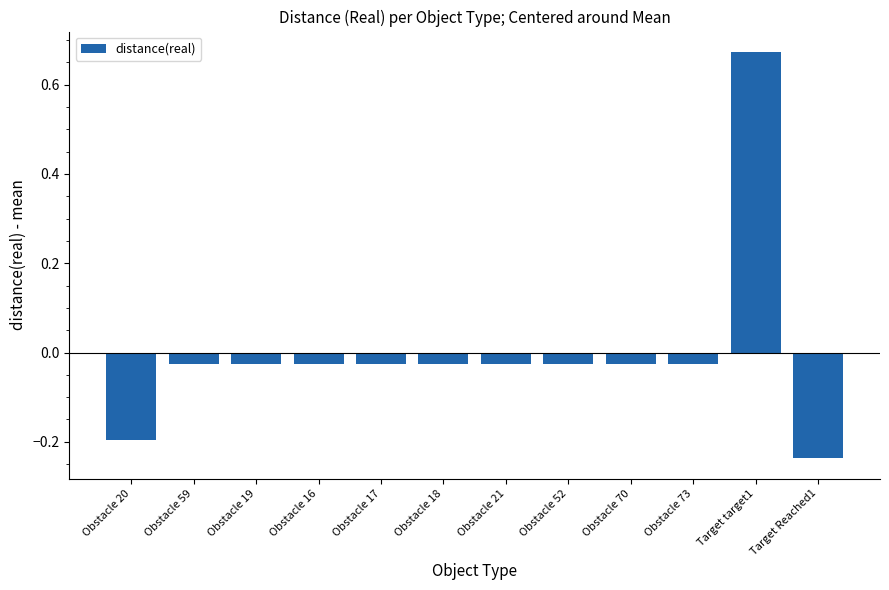

The chart shows a value of -0.3 at Obstacle 20. True or false?

False